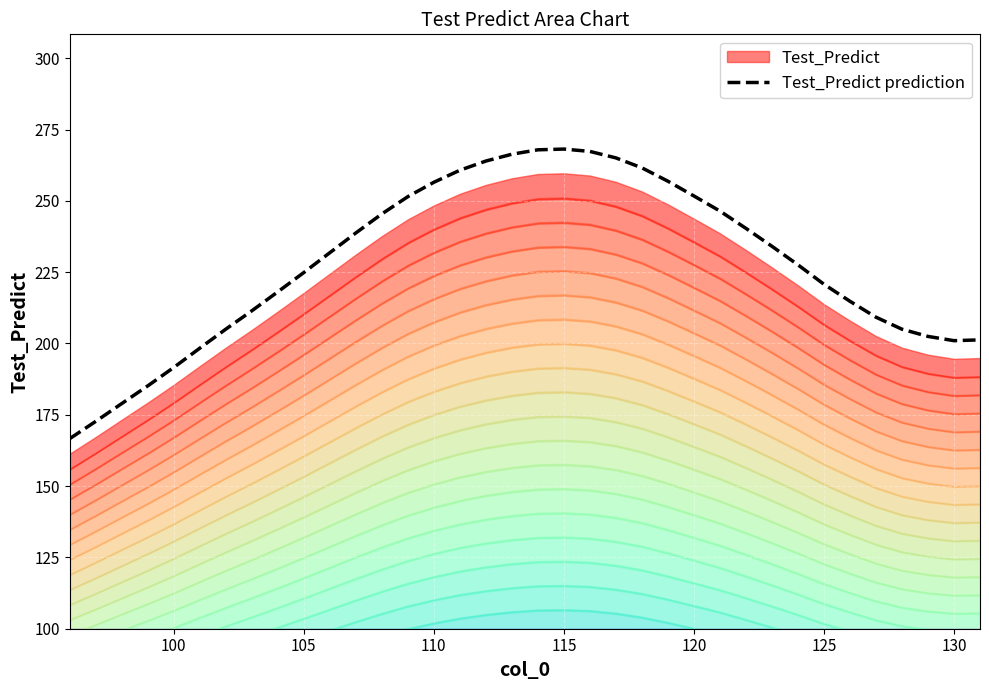

What is the lowest value of the Test_Predict prediction series?

166.7